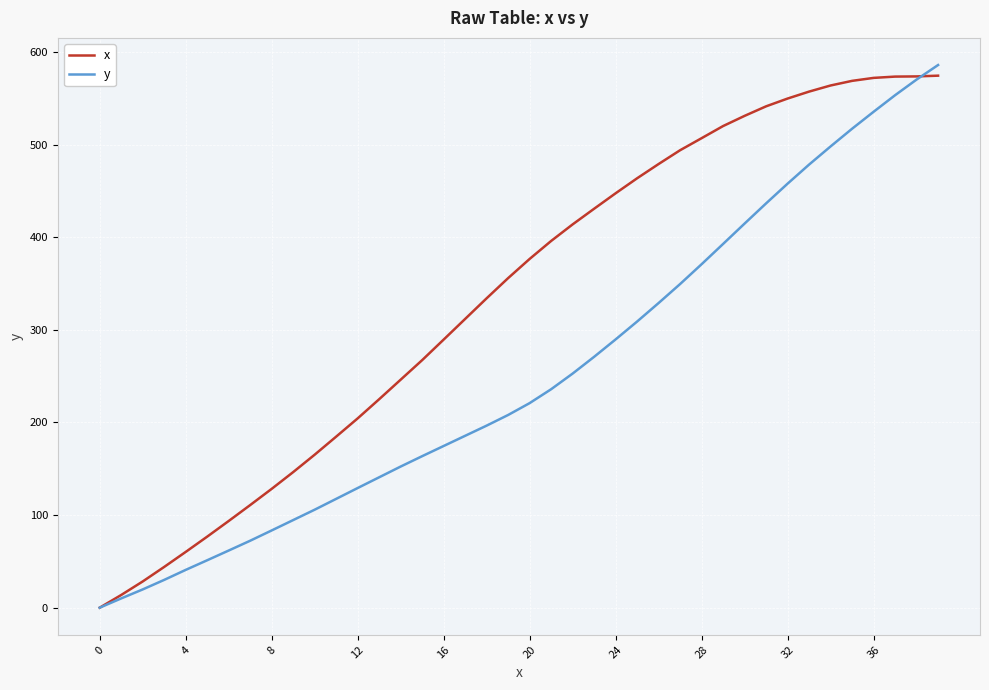

Which series has the largest total across all categories?

x